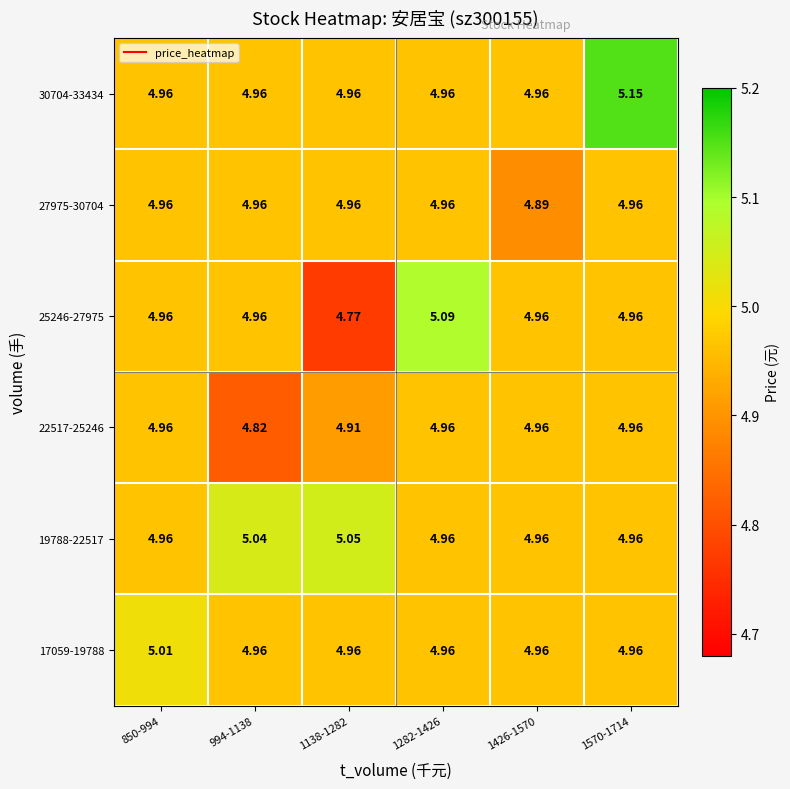

Reading right to left, extract all data points from this chart.

17059-19788: 1570-1714=5.0	1426-1570=5.0	1282-1426=5.0	1138-1282=5.0	994-1138=5.0	850-994=5.0
19788-22517: 1570-1714=5.0	1426-1570=5.0	1282-1426=5.0	1138-1282=5.0	994-1138=5.0	850-994=5.0
22517-25246: 1570-1714=5.0	1426-1570=5.0	1282-1426=5.0	1138-1282=4.9	994-1138=4.8	850-994=5.0
25246-27975: 1570-1714=5.0	1426-1570=5.0	1282-1426=5.1	1138-1282=4.8	994-1138=5.0	850-994=5.0
27975-30704: 1570-1714=5.0	1426-1570=4.9	1282-1426=5.0	1138-1282=5.0	994-1138=5.0	850-994=5.0
30704-33434: 1570-1714=5.2	1426-1570=5.0	1282-1426=5.0	1138-1282=5.0	994-1138=5.0	850-994=5.0